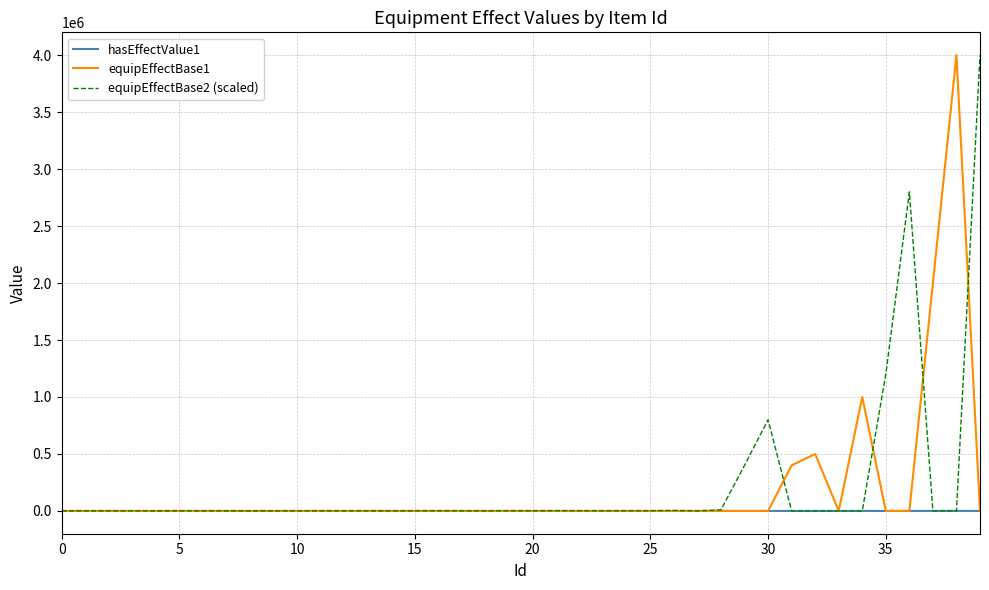

Which series ends up on top after the final intersection of equipEffectBase2 (scaled) and equipEffectBase1?

equipEffectBase2 (scaled)